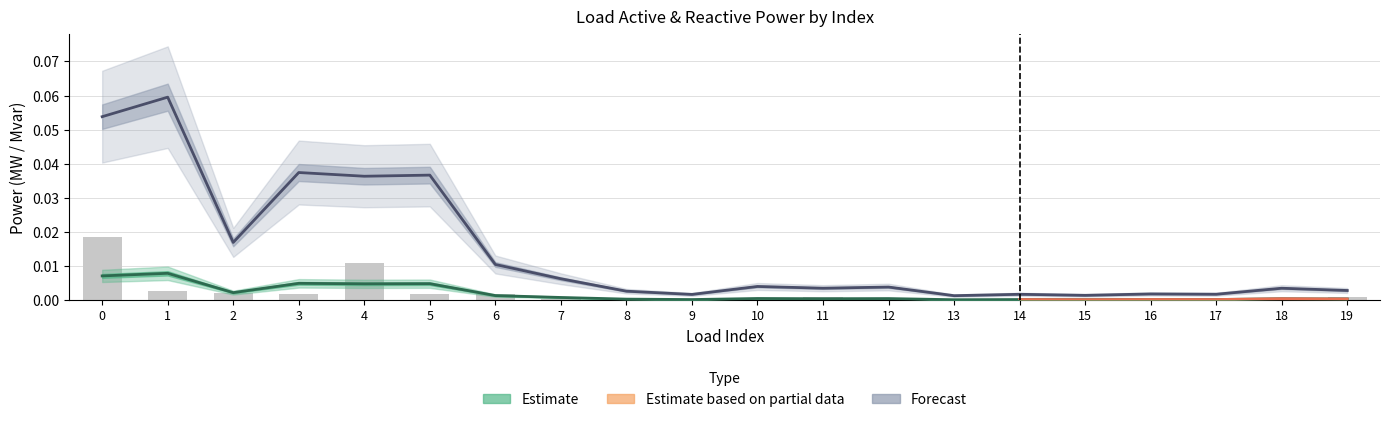

List the labels in order of value, smallest first.

14, 10, 16, 8, 12, 13, 17, 18, 15, 9, 7, 19, 11, 3, 6, 5, 2, 1, 4, 0